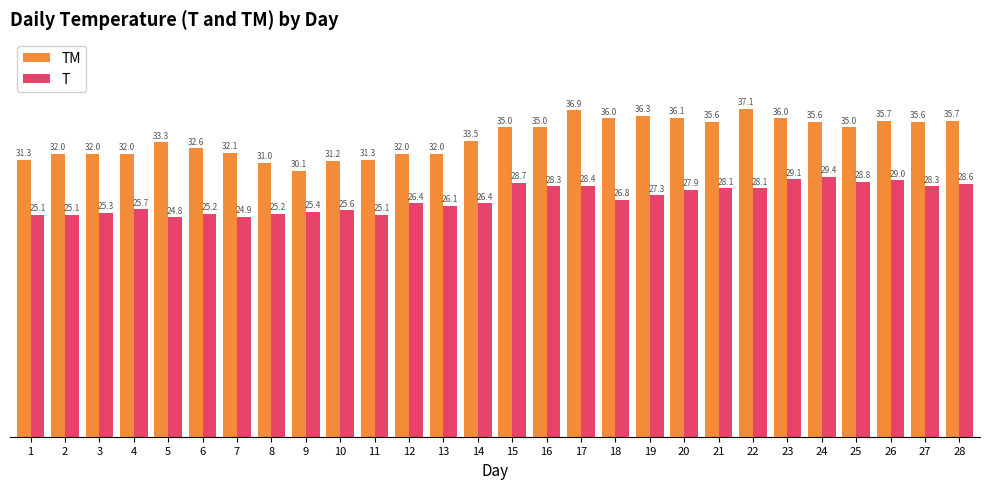

How many bars are there in total?

56